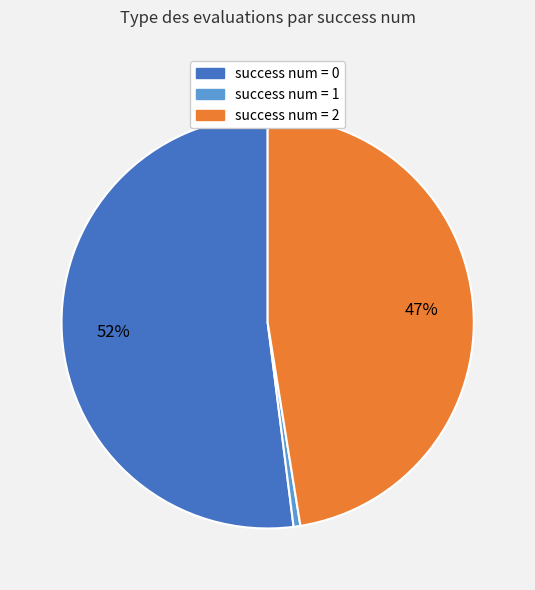

How many segments does this pie chart have?

3